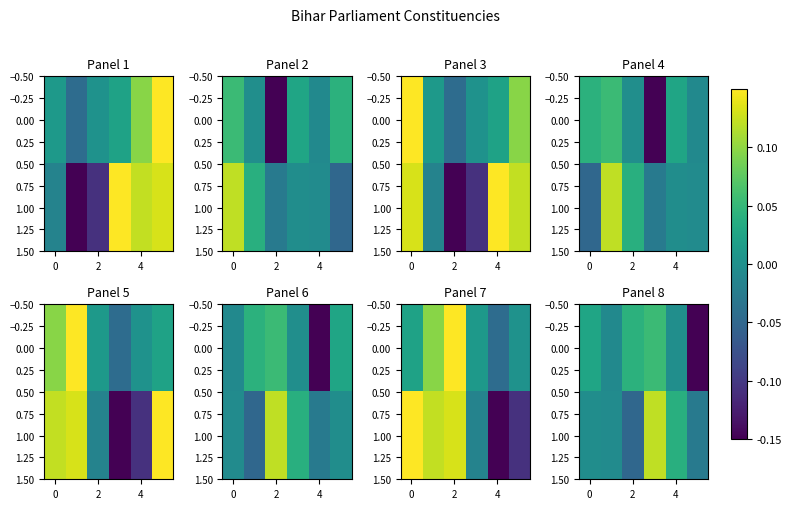

Count the number of categories in the chart.

6